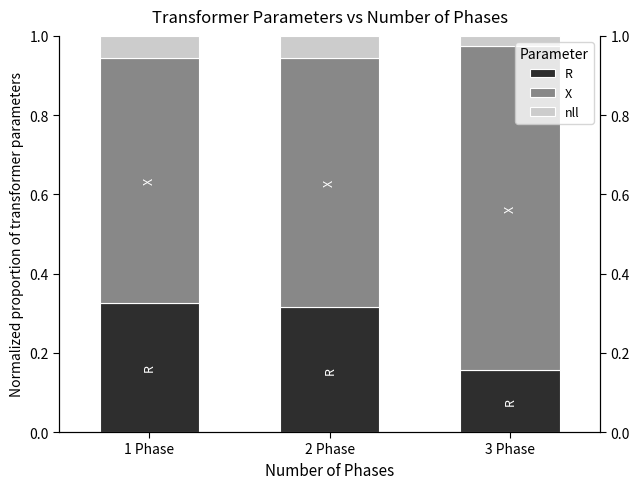

At which label is X closest to 0?

1 Phase